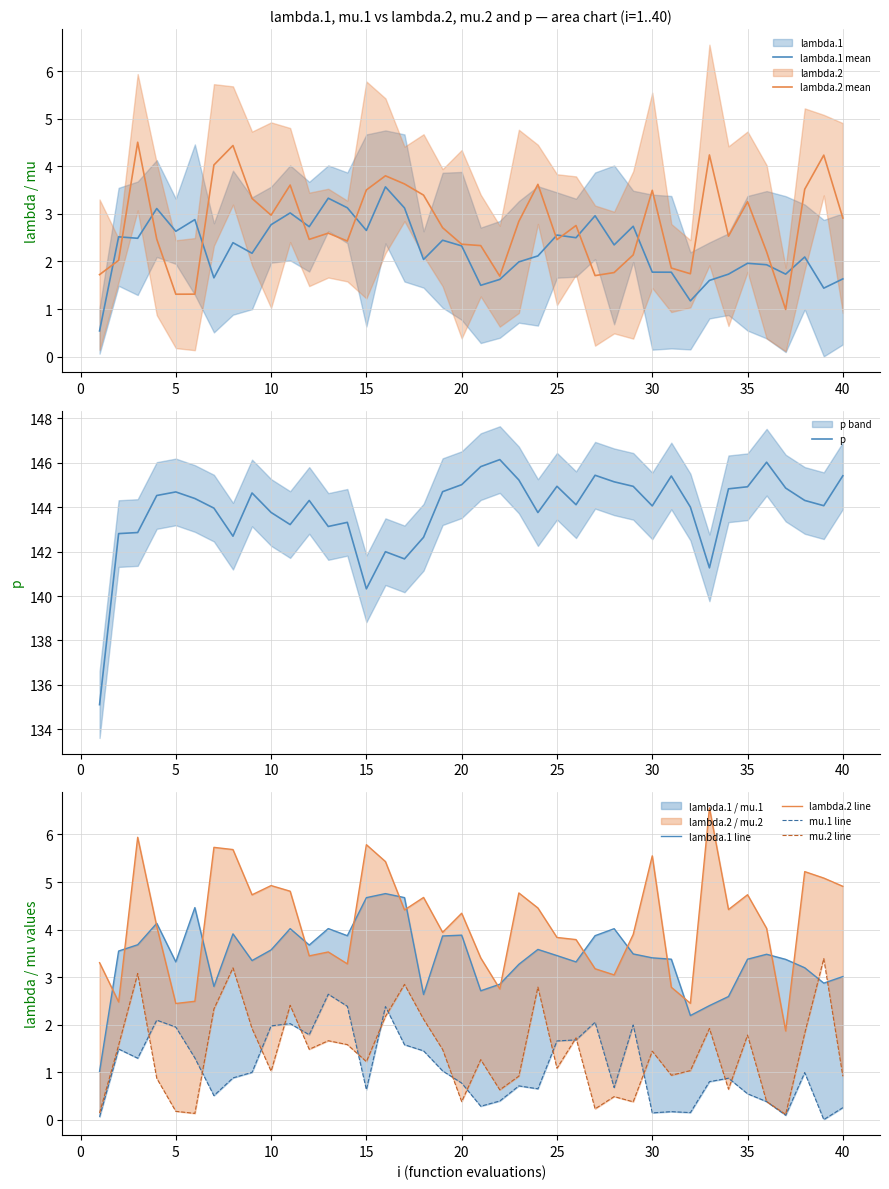

What is the total value across all series at 28?

153.4